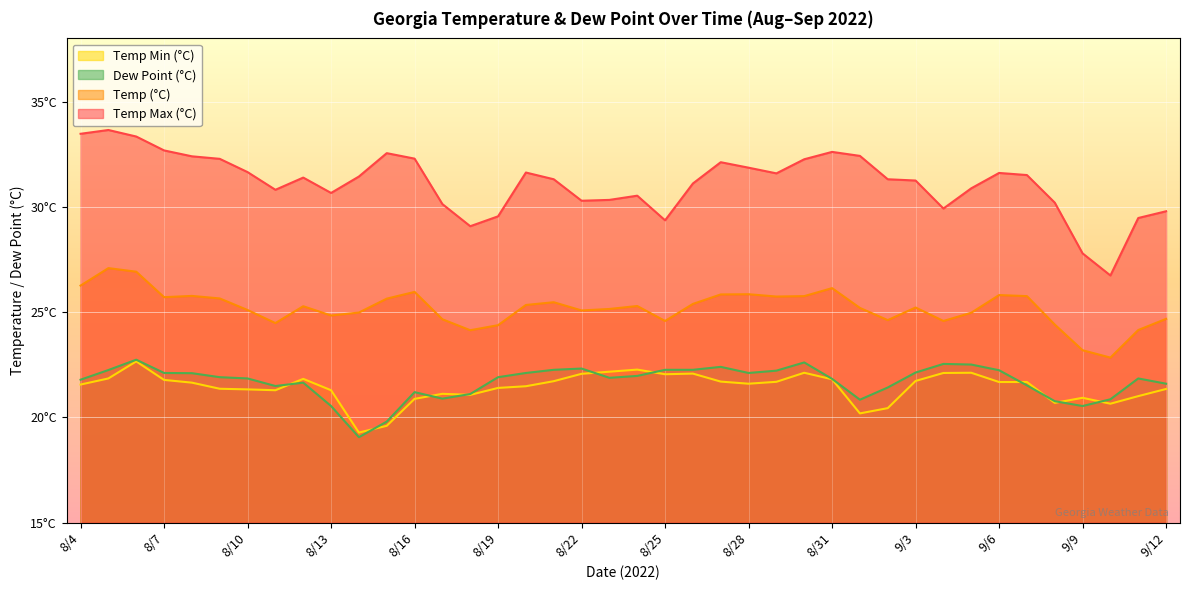

Which series has the widest spread of values?

Temp Max (°C)